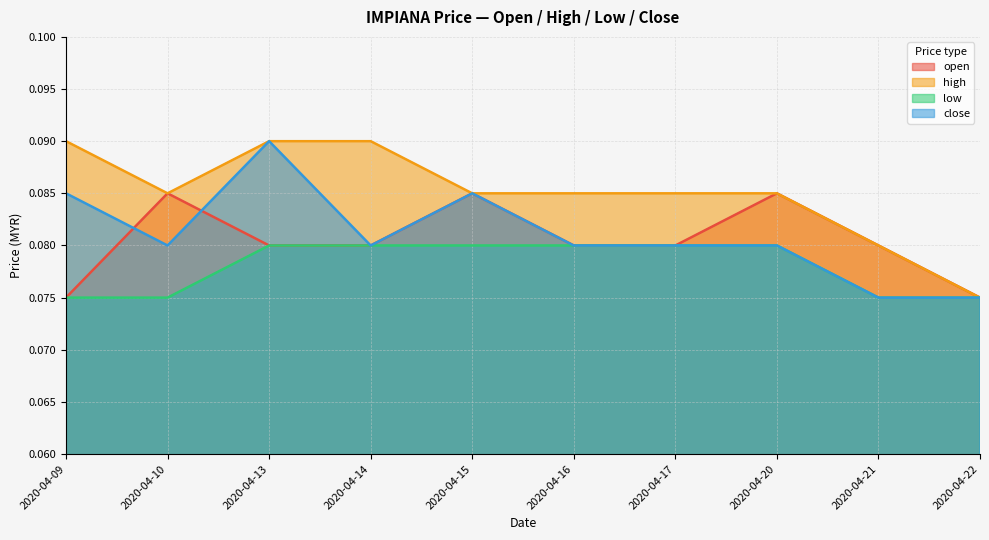

At which category is the sum across all series the highest?

2020-04-13